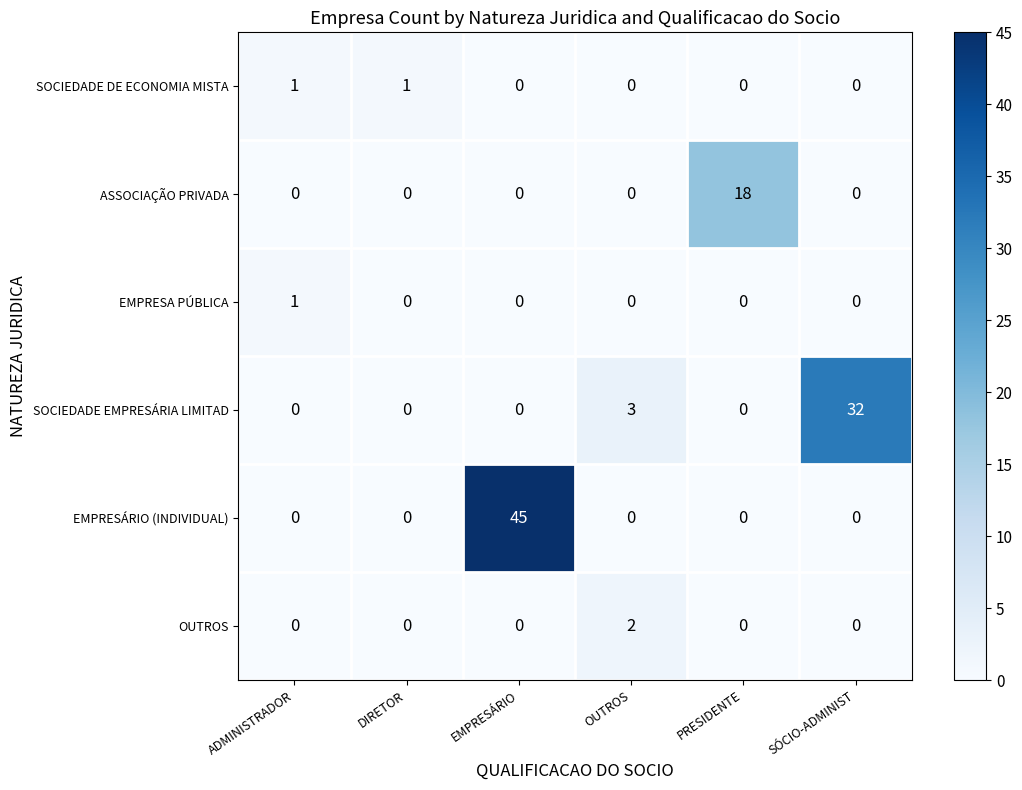

What is the total value across all series at SÓCIO-ADMINIST?

32